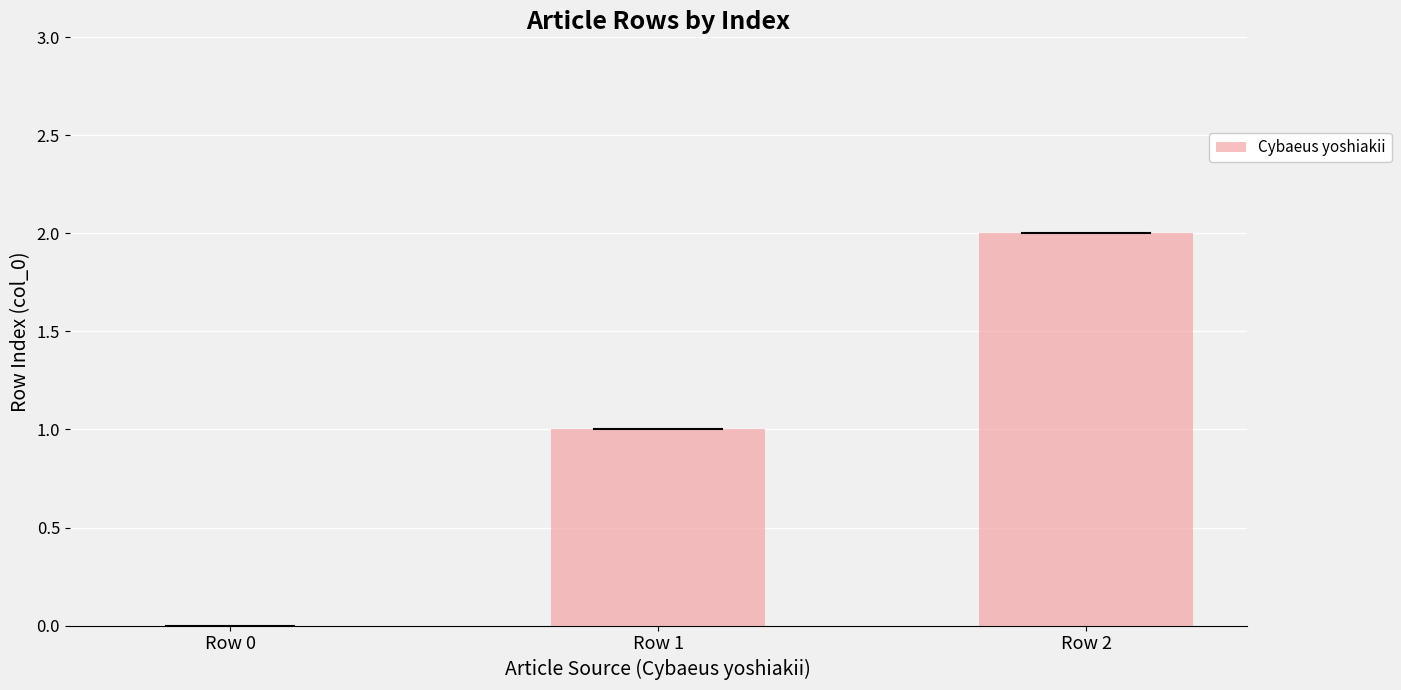

The value at Row 2 is 1. True or false?

False